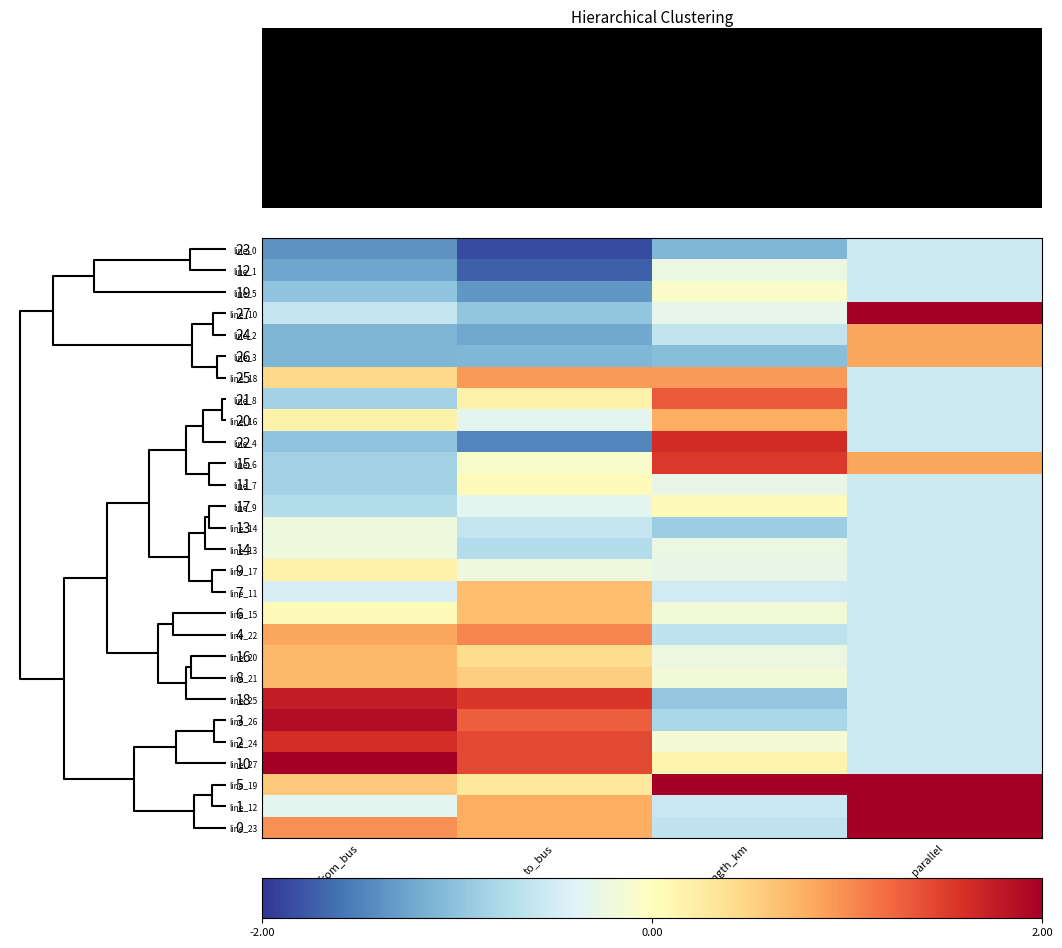

Reading left to right, what are all the values shown in this chart?

line_0: from_bus=-1.4	to_bus=-1.9	length_km=-1.1	parallel=-0.5
line_1: from_bus=-1.2	to_bus=-1.7	length_km=-0.3	parallel=-0.5
line_5: from_bus=-1.0	to_bus=-1.3	length_km=-0.1	parallel=-0.5
line_10: from_bus=-0.6	to_bus=-1.0	length_km=-0.3	parallel=2.2
line_2: from_bus=-1.1	to_bus=-1.2	length_km=-0.6	parallel=0.8
line_3: from_bus=-1.1	to_bus=-1.1	length_km=-1.0	parallel=0.8
line_18: from_bus=0.4	to_bus=0.9	length_km=0.9	parallel=-0.5
line_8: from_bus=-0.9	to_bus=0.2	length_km=1.3	parallel=-0.5
line_16: from_bus=0.2	to_bus=-0.3	length_km=0.8	parallel=-0.5
line_4: from_bus=-1.0	to_bus=-1.5	length_km=1.6	parallel=-0.5
line_6: from_bus=-0.9	to_bus=-0.1	length_km=1.5	parallel=0.8
line_7: from_bus=-0.9	to_bus=0.0	length_km=-0.3	parallel=-0.5
line_9: from_bus=-0.7	to_bus=-0.3	length_km=0.0	parallel=-0.5
line_14: from_bus=-0.2	to_bus=-0.6	length_km=-0.9	parallel=-0.5
line_13: from_bus=-0.2	to_bus=-0.7	length_km=-0.3	parallel=-0.5
line_17: from_bus=0.2	to_bus=-0.2	length_km=-0.3	parallel=-0.5
line_11: from_bus=-0.5	to_bus=0.7	length_km=-0.5	parallel=-0.5
line_15: from_bus=0.1	to_bus=0.7	length_km=-0.2	parallel=-0.5
line_22: from_bus=0.8	to_bus=1.0	length_km=-0.7	parallel=-0.5
line_20: from_bus=0.7	to_bus=0.4	length_km=-0.2	parallel=-0.5
line_21: from_bus=0.7	to_bus=0.5	length_km=-0.2	parallel=-0.5
line_25: from_bus=1.8	to_bus=1.5	length_km=-1.0	parallel=-0.5
line_26: from_bus=1.9	to_bus=1.3	length_km=-0.8	parallel=-0.5
line_24: from_bus=1.6	to_bus=1.4	length_km=-0.1	parallel=-0.5
line_27: from_bus=2.0	to_bus=1.4	length_km=0.1	parallel=-0.5
line_19: from_bus=0.6	to_bus=0.3	length_km=3.6	parallel=2.2
line_12: from_bus=-0.3	to_bus=0.8	length_km=-0.6	parallel=2.2
line_23: from_bus=1.0	to_bus=0.8	length_km=-0.6	parallel=2.2